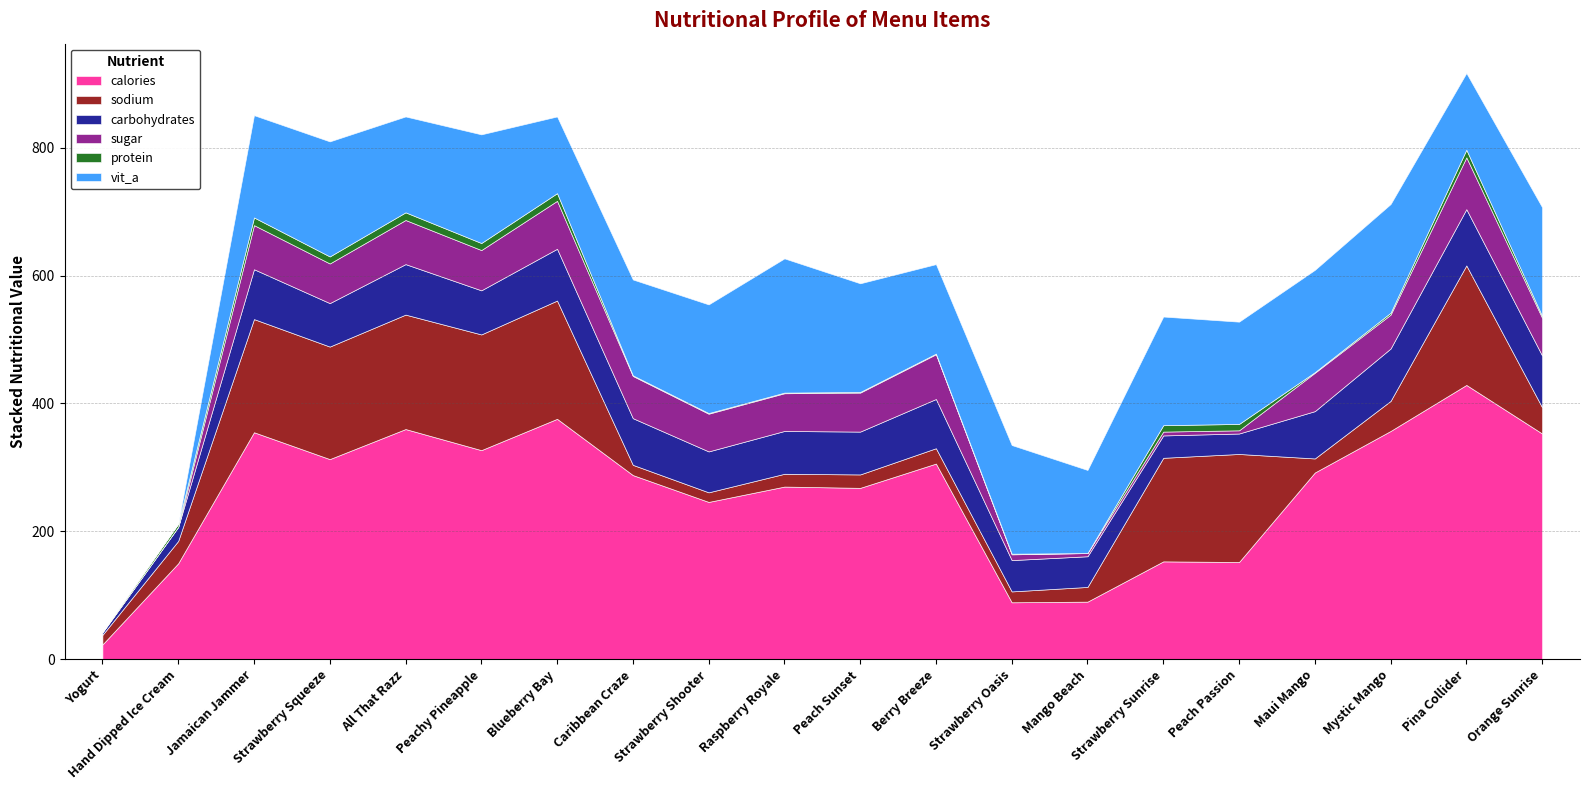

How many data points in protein are less than 3?

9